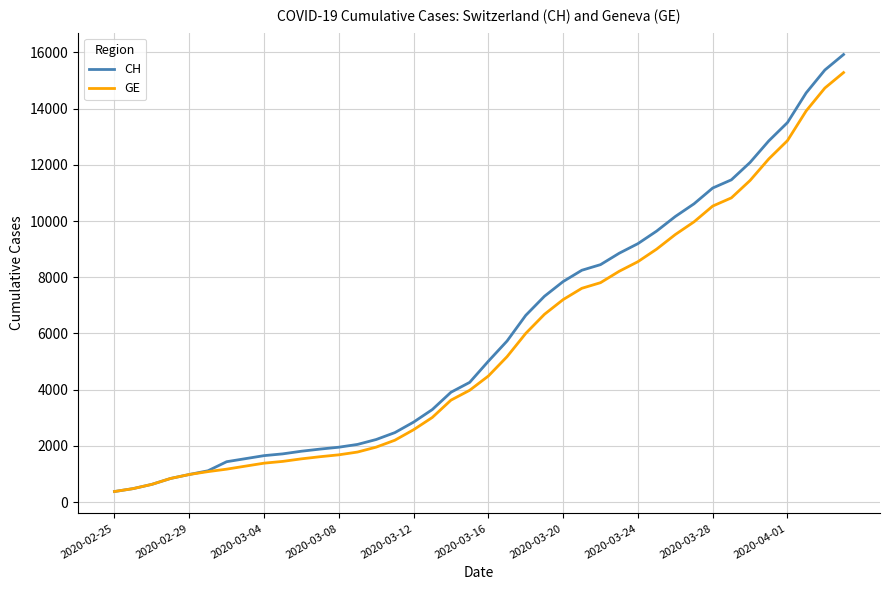

What is the sum of all GE values?

225656